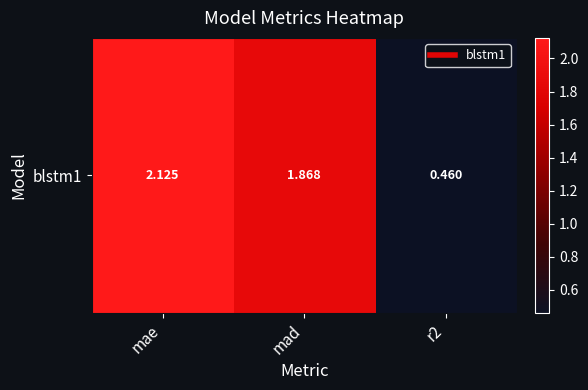

List the labels in order of value, largest first.

mae, mad, r2